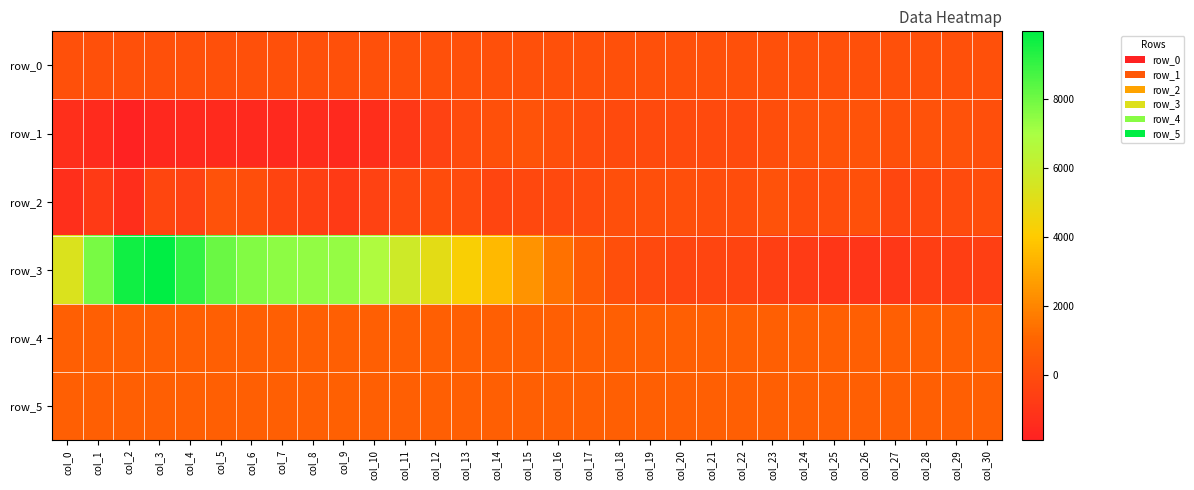

At which label does row_0 first exceed 164?

col_5